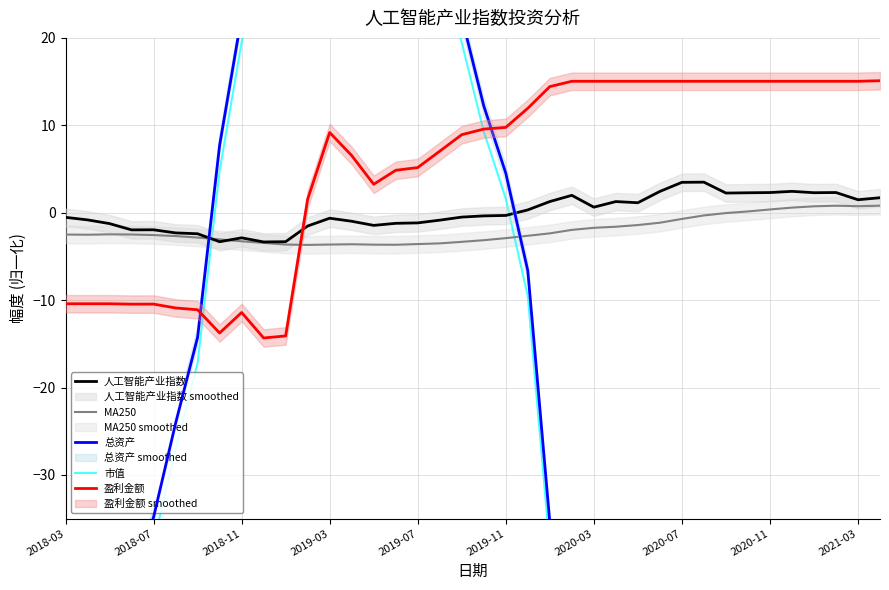

What is the highest value of the 人工智能产业指数 series?

3.5